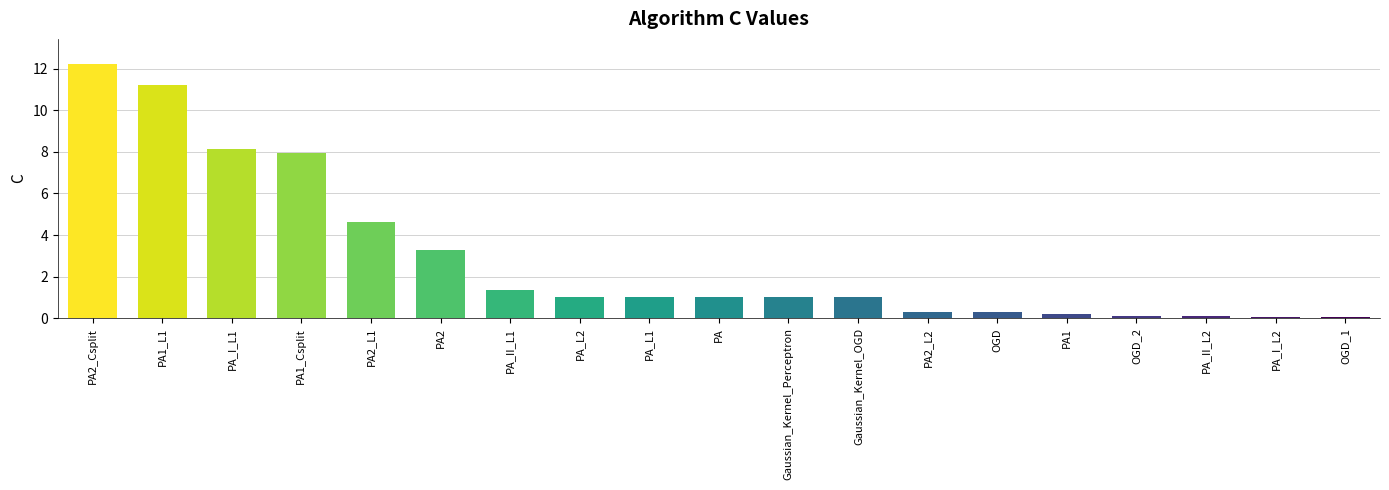

Reading left to right, what are all the values shown in this chart?

12.2	11.2	8.1	7.9	4.6	3.3	1.4	1.0	1.0	1.0	1.0	1.0	0.3	0.3	0.2	0.1	0.1	0.1	0.1